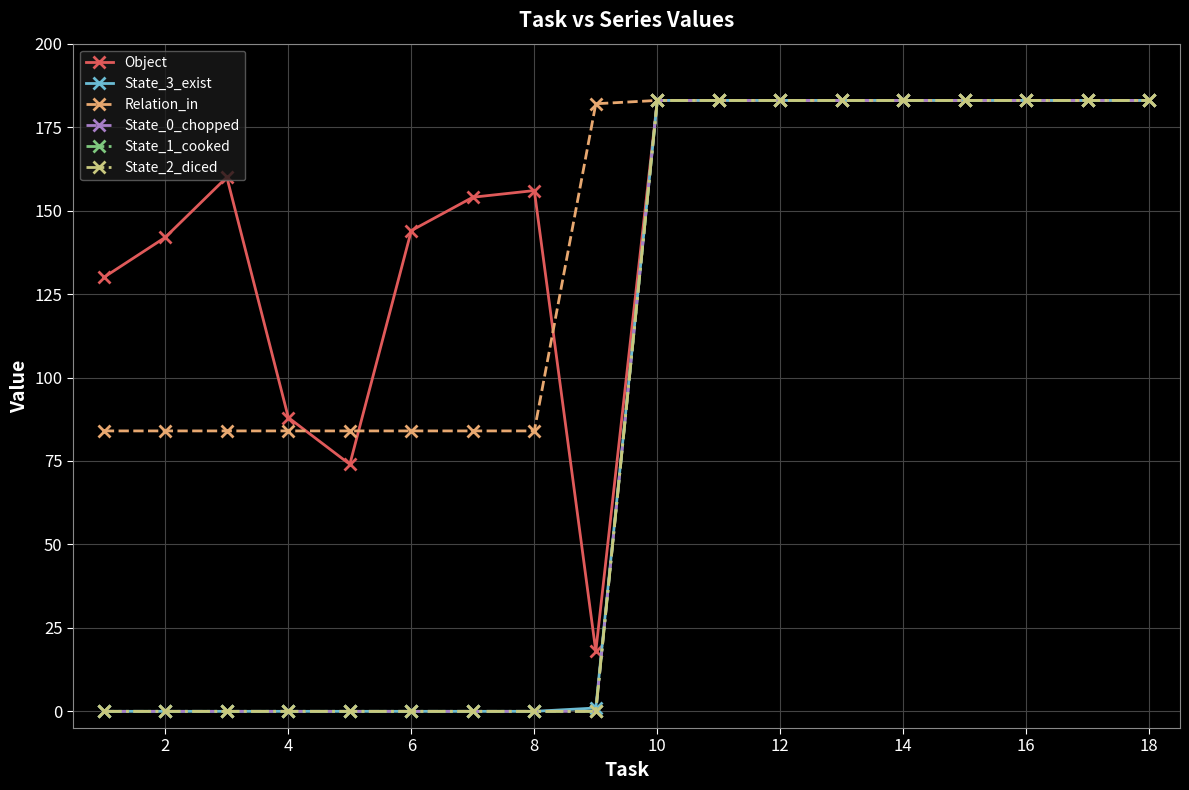

At how many categories does at least one series exceed 14?

18